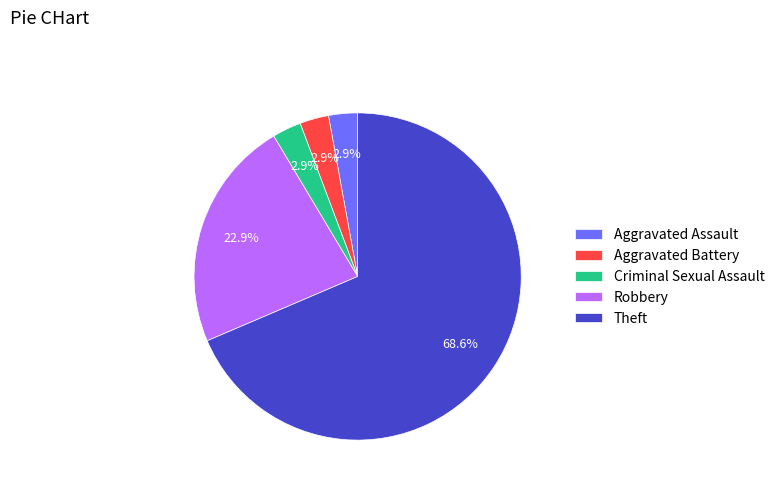

To the nearest percent, what percentage of the pie is Aggravated Battery?

3%